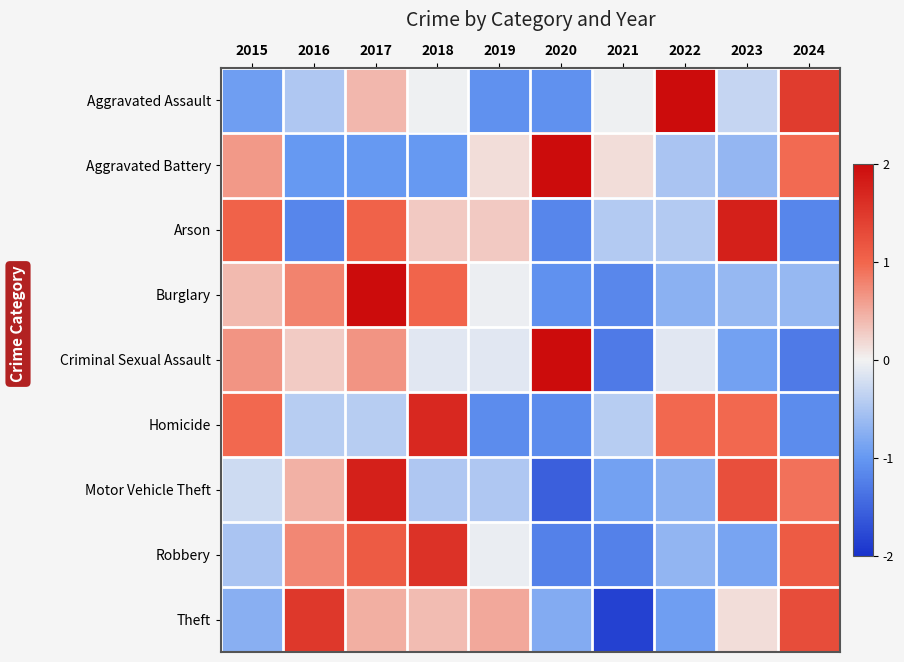

What is the smallest value displayed?

-1.9